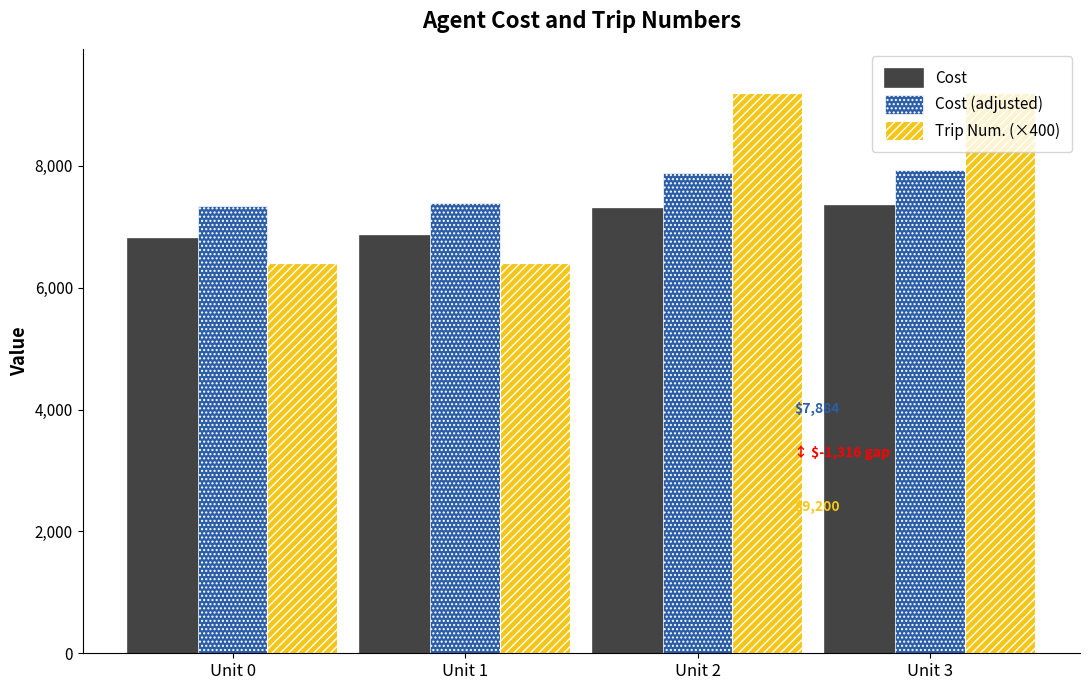

True or false: Trip Num. (×400) has a value of 10990.4 at Unit 0.

False